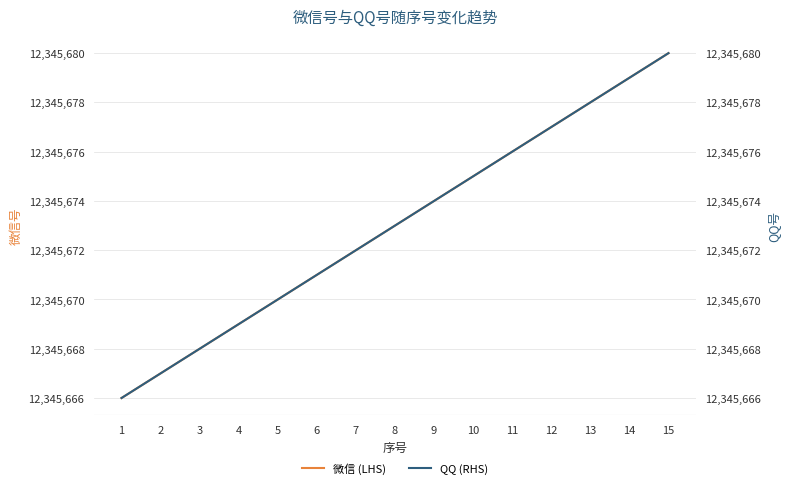

Which series changed the most between 1 and 10?

微信